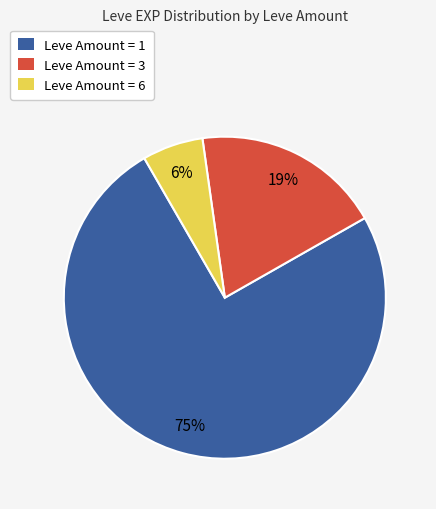

Is there a majority slice in this chart?

Yes